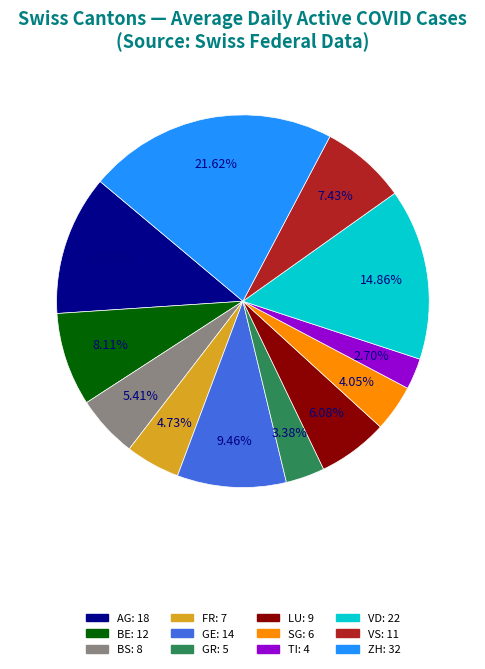

Which slice is the smallest?

TI